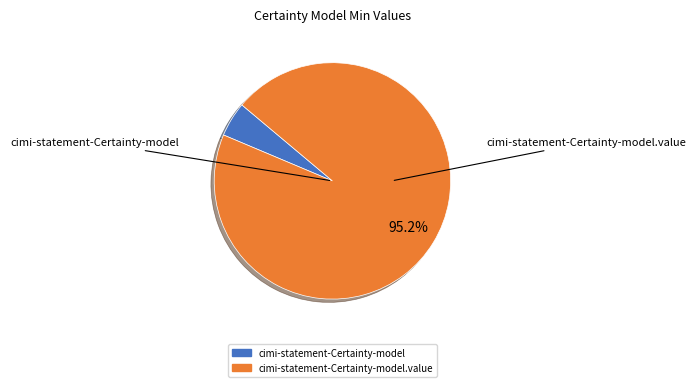

Is there a majority slice in this chart?

Yes